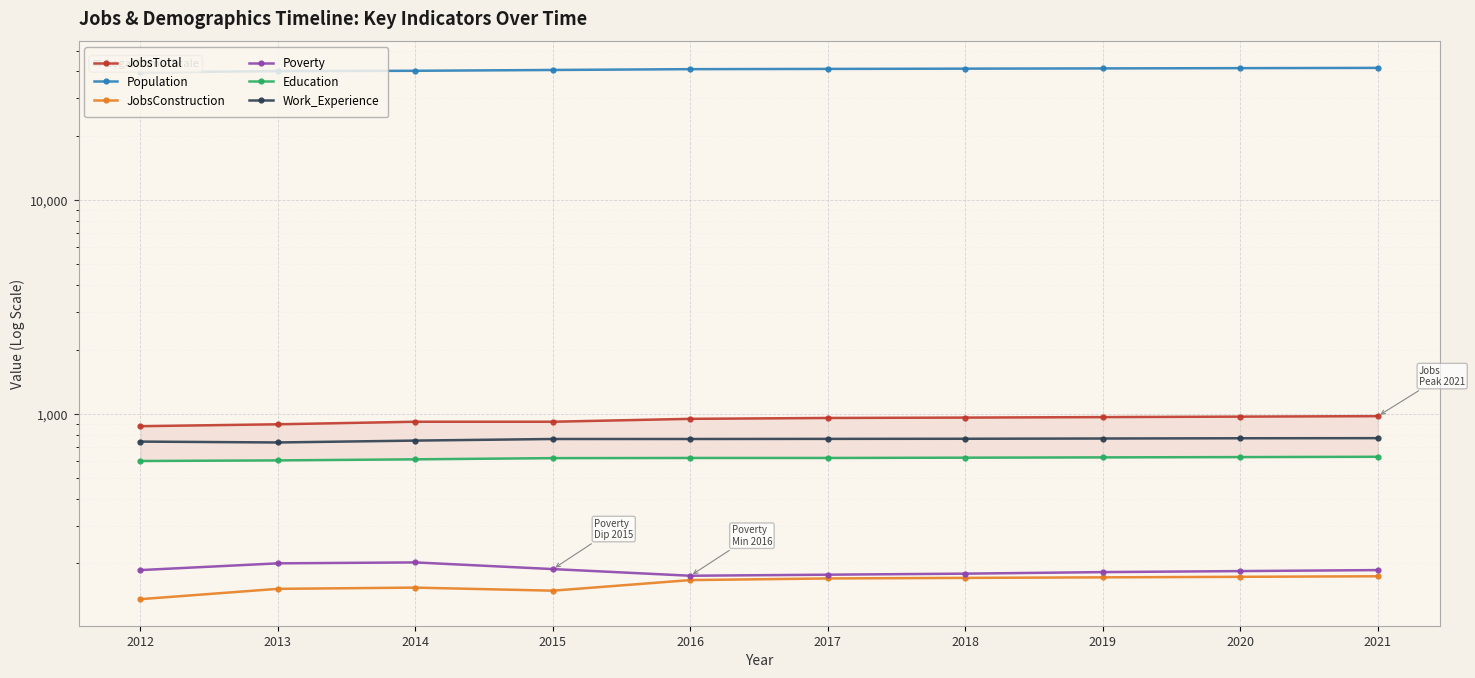

List the series in order of their peak value, lowest first.

JobsConstruction, Poverty, Education, Work_Experience, JobsTotal, Population